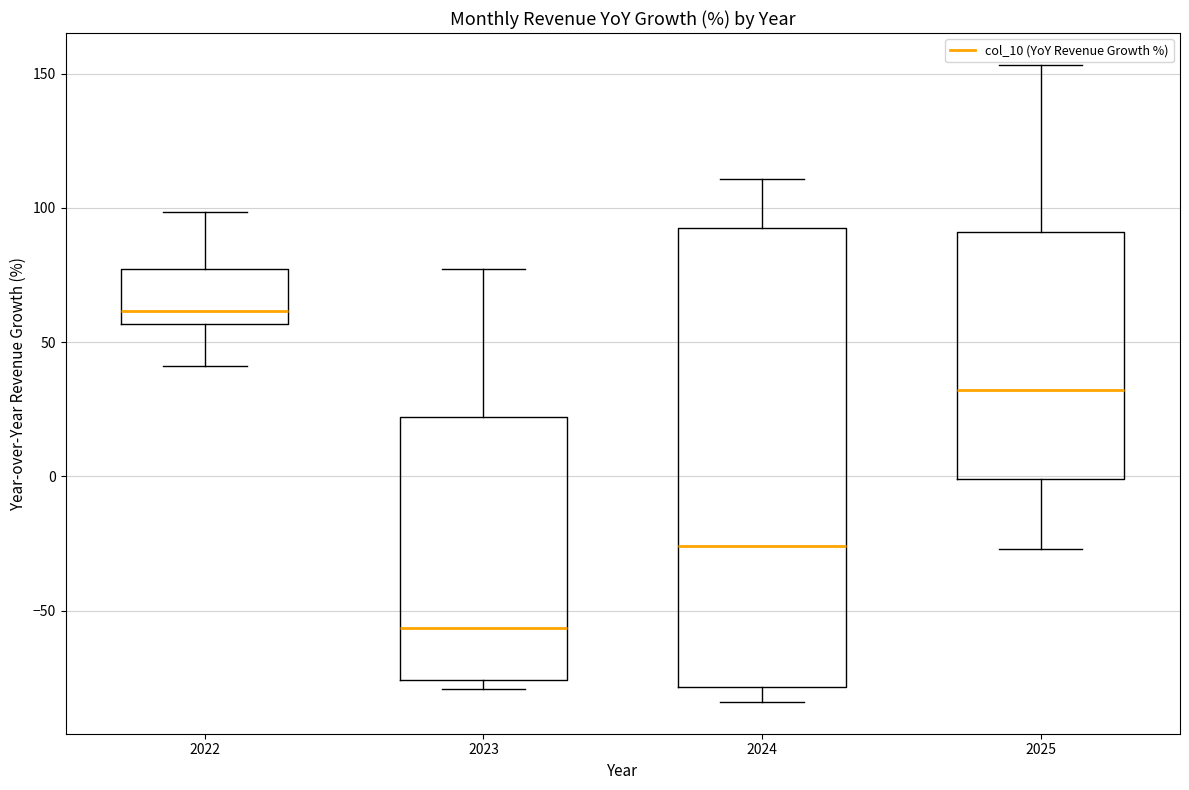

Reading left to right, read every box against the y-axis: the position of its median line, the range the box covers, and the ends of its whiskers. The values are not printed on the chart, so give them approximately, as read against the axis.

2022: median 60, box 55 to 75, whiskers 40 to 100
2023: median -55, box -75 to 20, whiskers -80 to 75
2024: median -25, box -80 to 95, whiskers -85 to 110
2025: median 30, box 0 to 90, whiskers -25 to 155